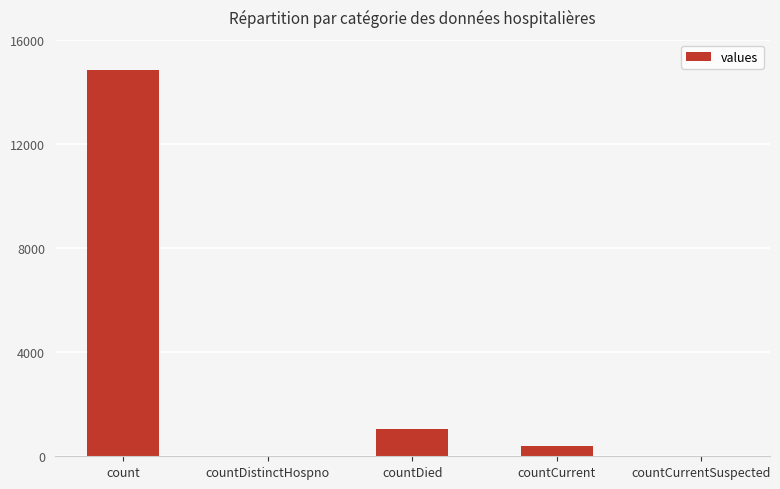

What is the sum of the values at countCurrentSuspected and count?

14832